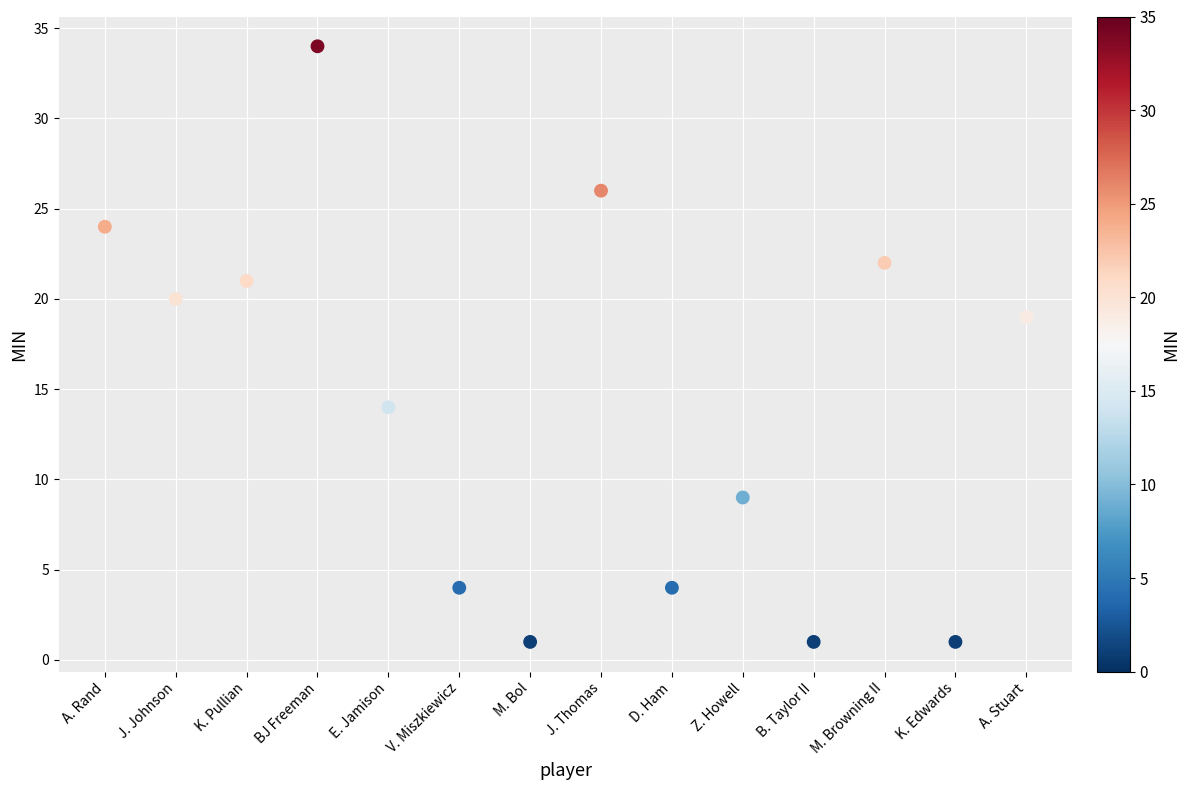

What Y value in the scatter plot is closest to 17?

19